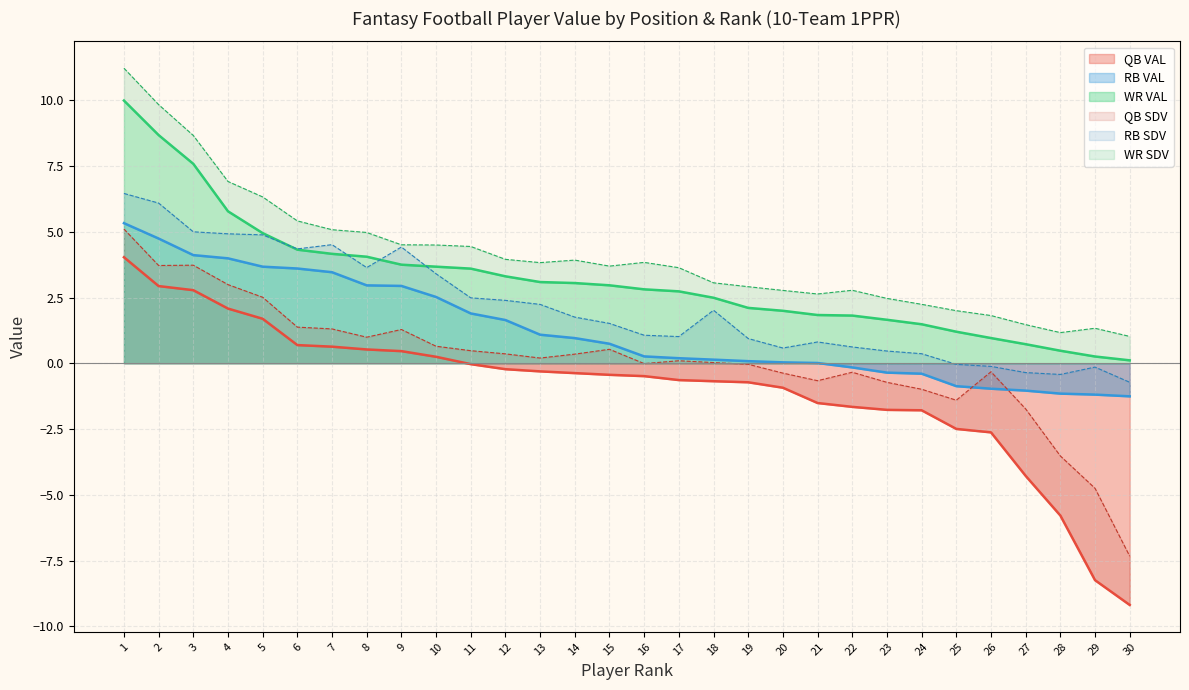

How many data points does each series have?

30